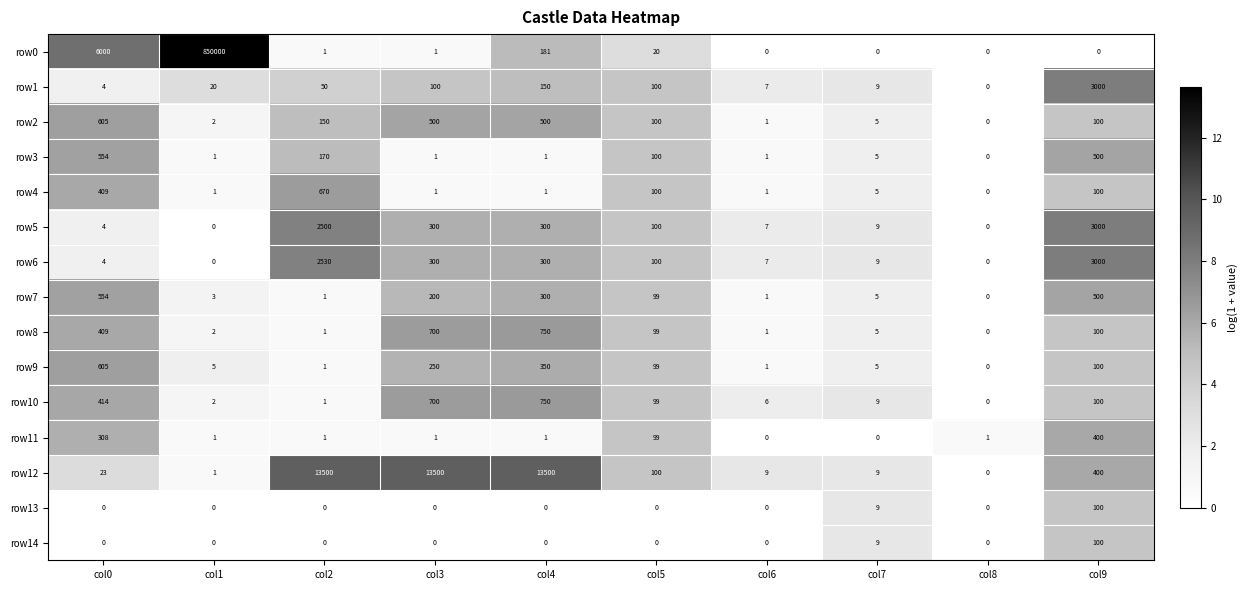

Count the number of categories in the chart.

10